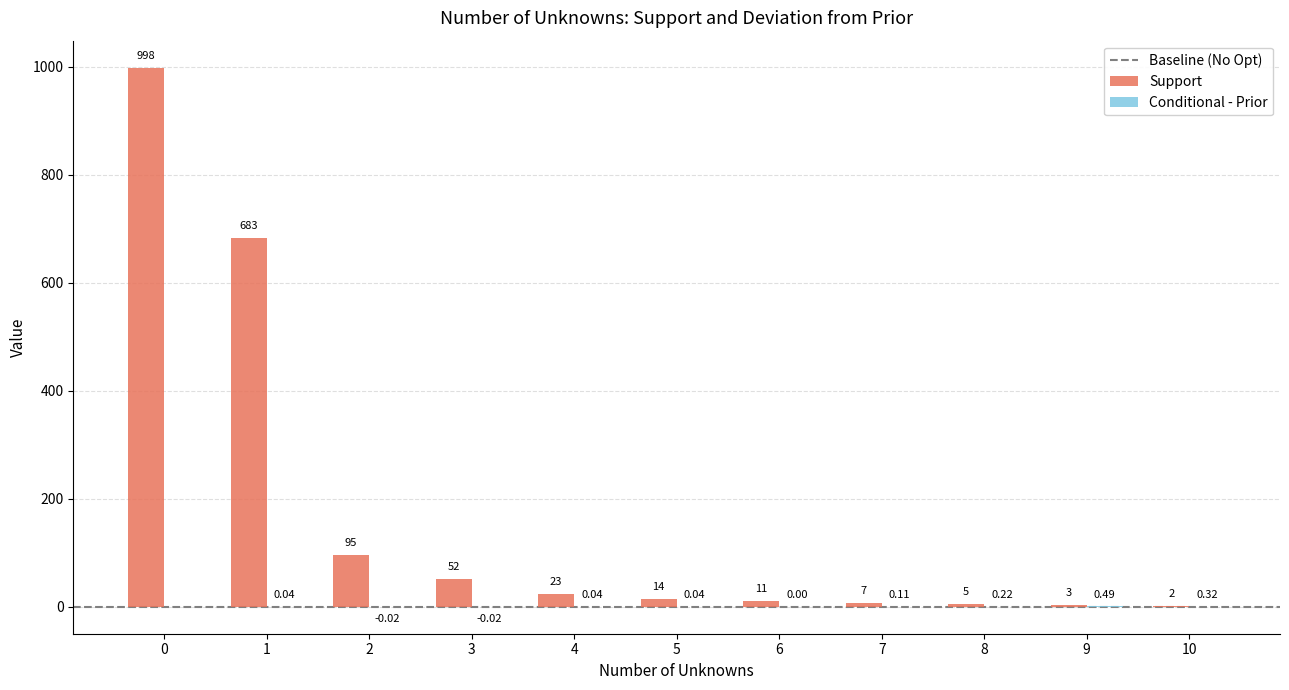

Which series changed the most between 1 and 6?

Support